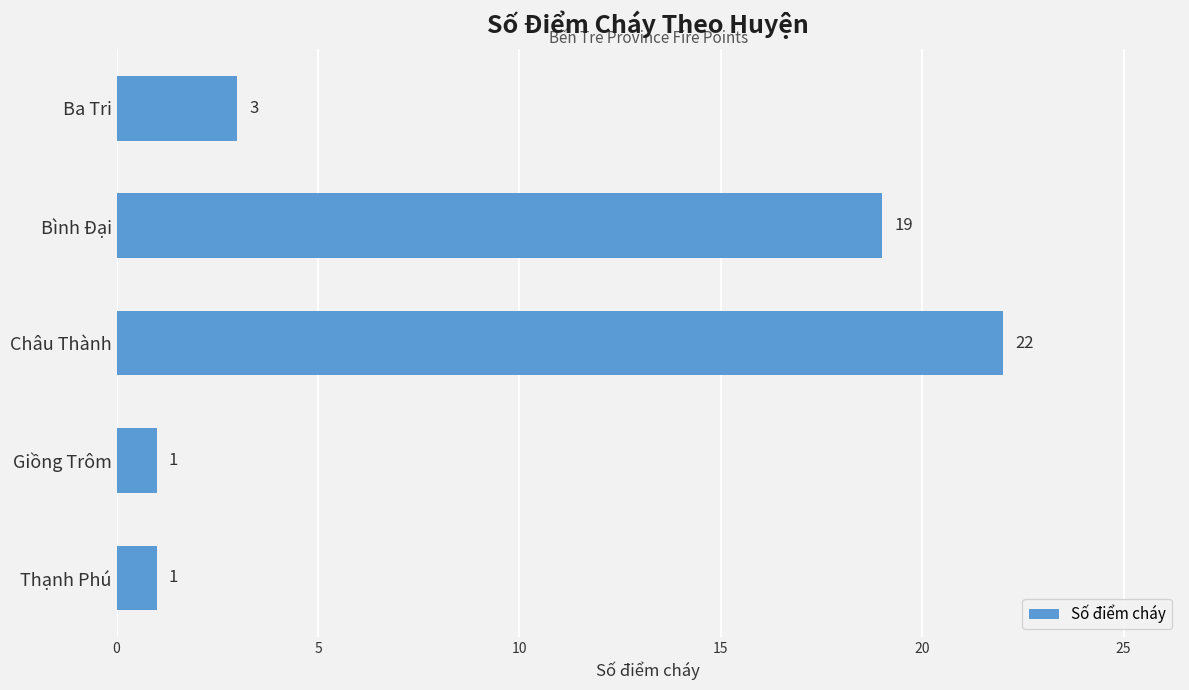

What is the change in value from Bình Đại to Ba Tri?

-16